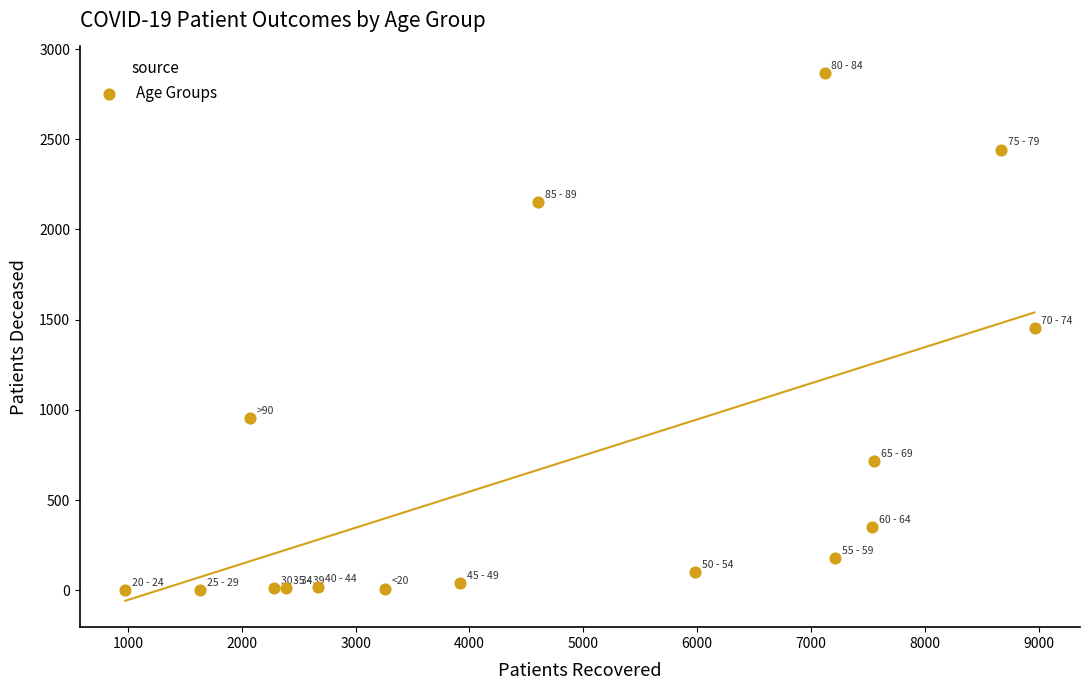

What is the range of X values (max minus min)?

7984